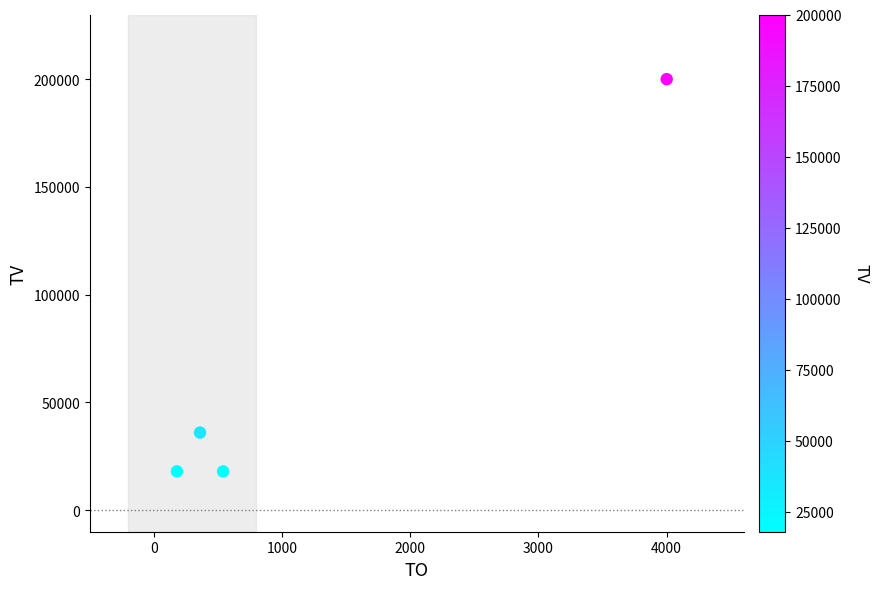

What is the range of Y values (max minus min)?

182000